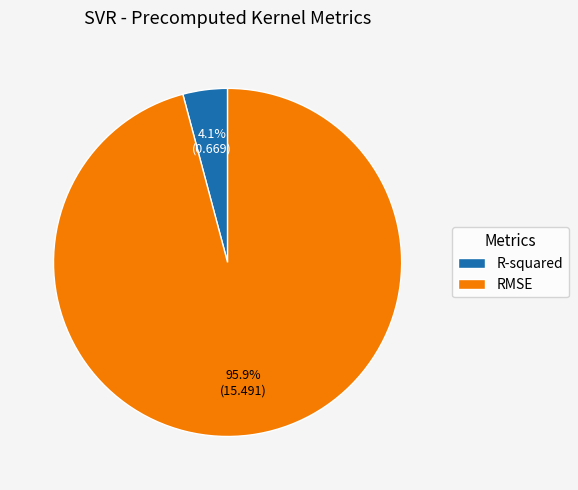

To the nearest percent, what portion does RMSE represent?

96%